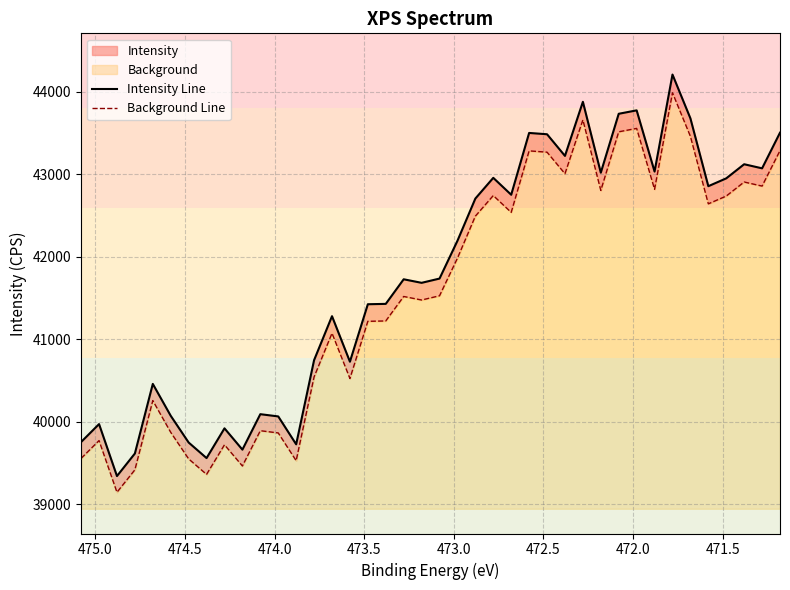

Reading right to left, what are all the values shown in this chart?

Intensity Line: 43506.0	43073.8	43123.5	42952.2	42857.2	43680.1	44211.1	43034.5	43776.9	43735.4	43020.9	43880.6	43224.6	43487.1	43503.0	42753.2	42958.4	42707.3	42194.9	41736.7	41685.1	41728.1	41429.8	41425.5	40728.5	41280.5	40747.4	39726.5	40064.8	40092.0	39662.0	39920.2	39559.5	39748.3	40072.4	40459.1	39615.2	39341.5	39971.8	39754.6
Background Line: 43288.5	42858.4	42907.9	42737.4	42642.9	43461.7	43990.0	42819.3	43558.0	43516.7	42805.8	43661.2	43008.5	43269.7	43285.5	42539.4	42743.6	42493.8	41983.9	41528.0	41476.7	41519.5	41222.7	41218.4	40524.9	41074.1	40543.7	39527.9	39864.5	39891.5	39463.7	39720.6	39361.7	39549.6	39872.0	40256.8	39417.1	39144.8	39771.9	39555.8